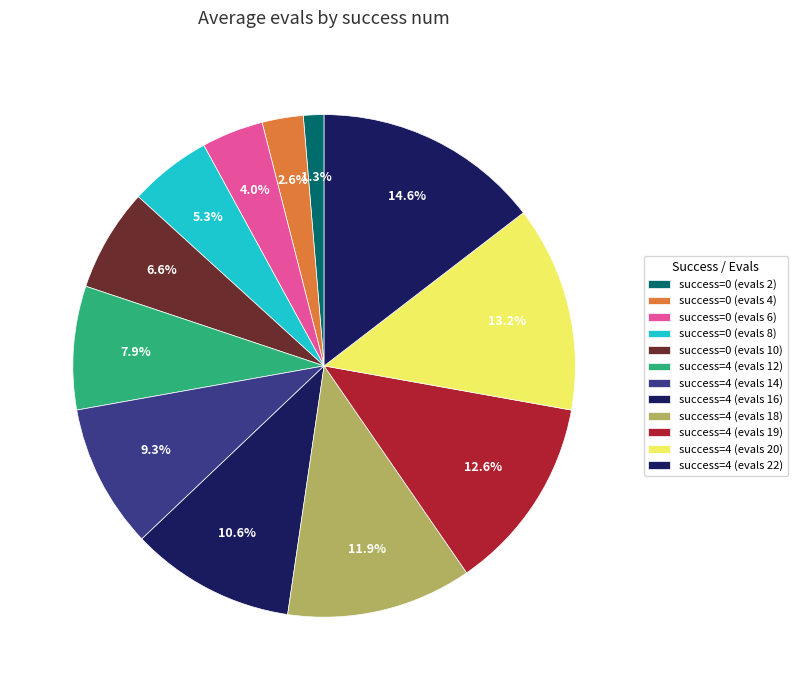

How many slices are in this pie chart?

12